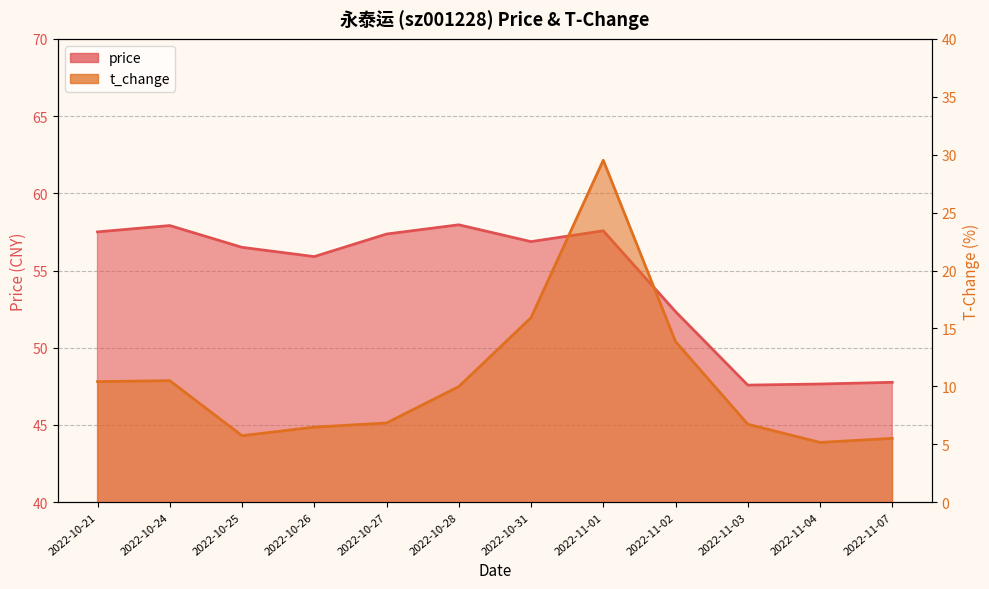

What are all the series names shown in the legend?

price, t_change